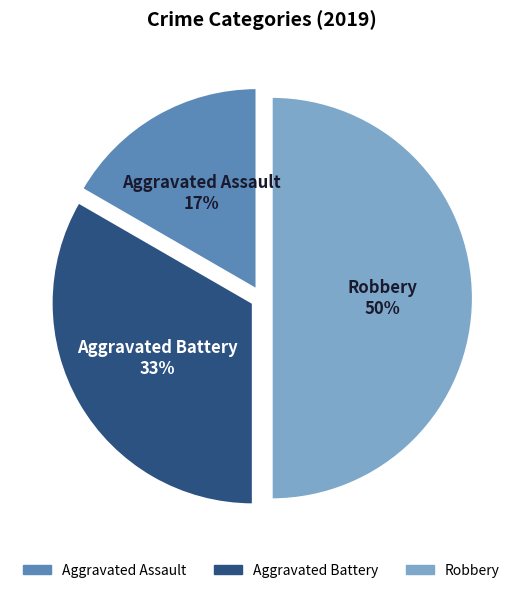

Does Aggravated Battery account for over 50% of the chart?

No